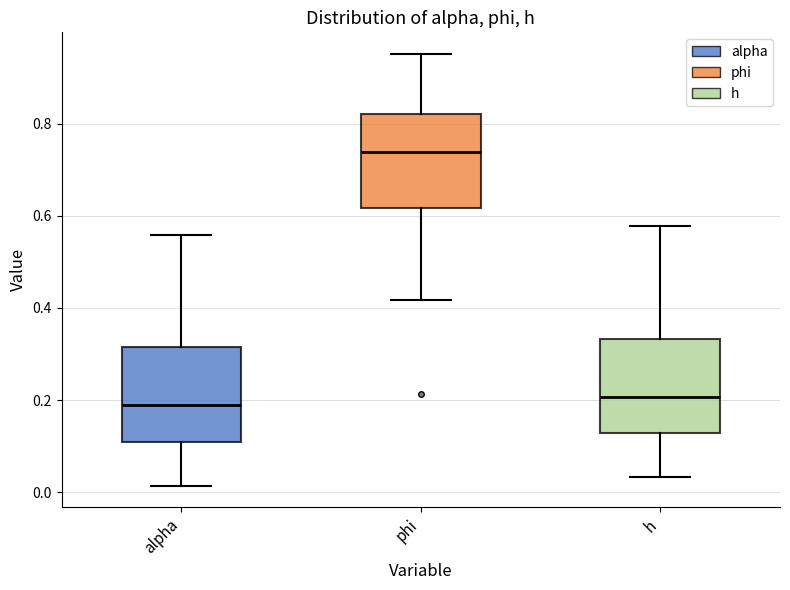

Reading left to right, transcribe this box plot: for each box, give where its median line is, the range the box spans, and where its two whiskers end, as read against the y-axis. The values are not printed on the chart, so give them approximately, as read against the axis.

alpha: median 0.18, box 0.10 to 0.32, whiskers 0.02 to 0.56
phi: median 0.74, box 0.62 to 0.82, whiskers 0.42 to 0.96
h: median 0.20, box 0.12 to 0.34, whiskers 0.04 to 0.58